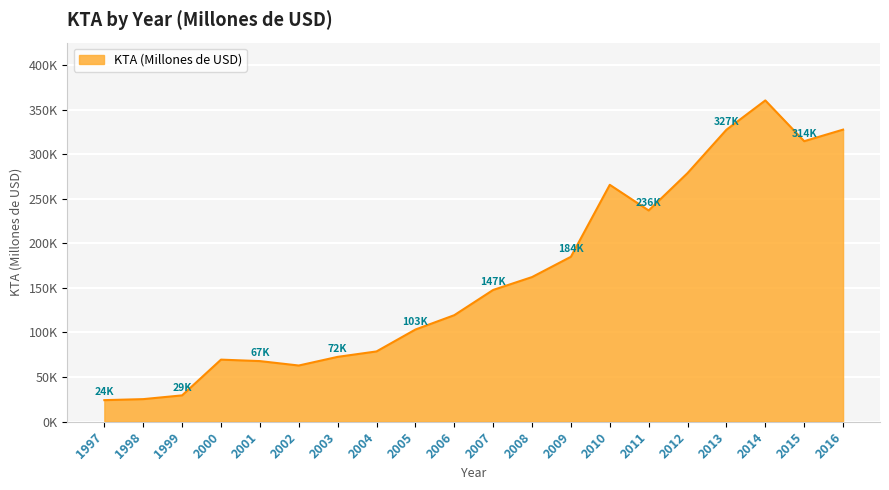

At which category does the chart reach its peak across all series?

2014